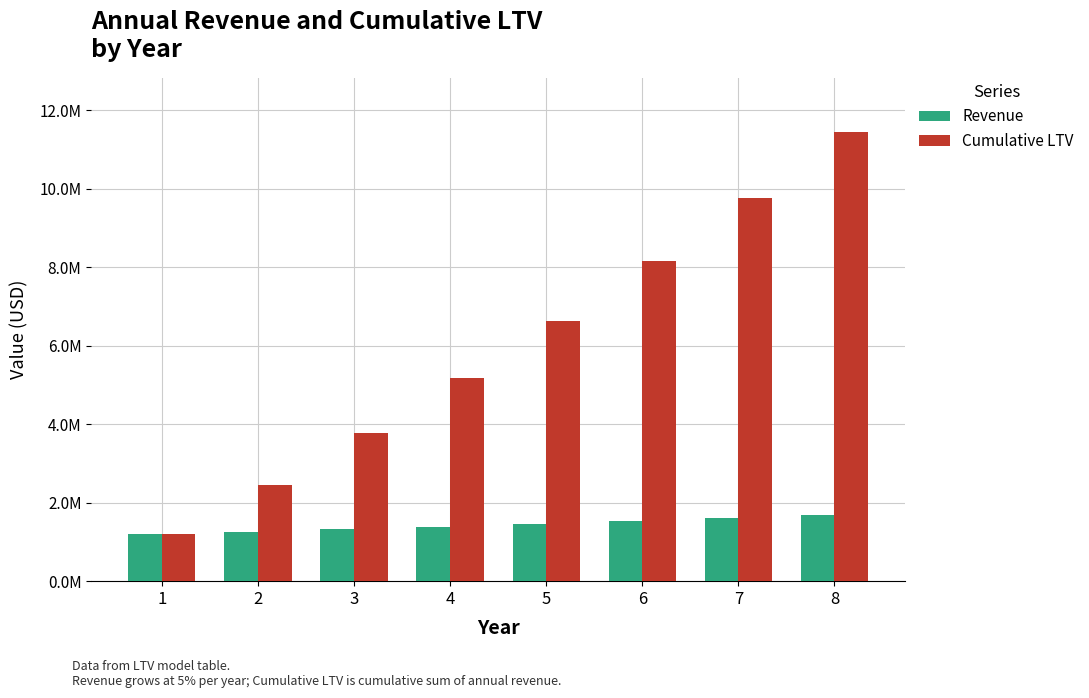

What is the value of the Cumulative LTV bar at the 3rd from the left?

3783000.0